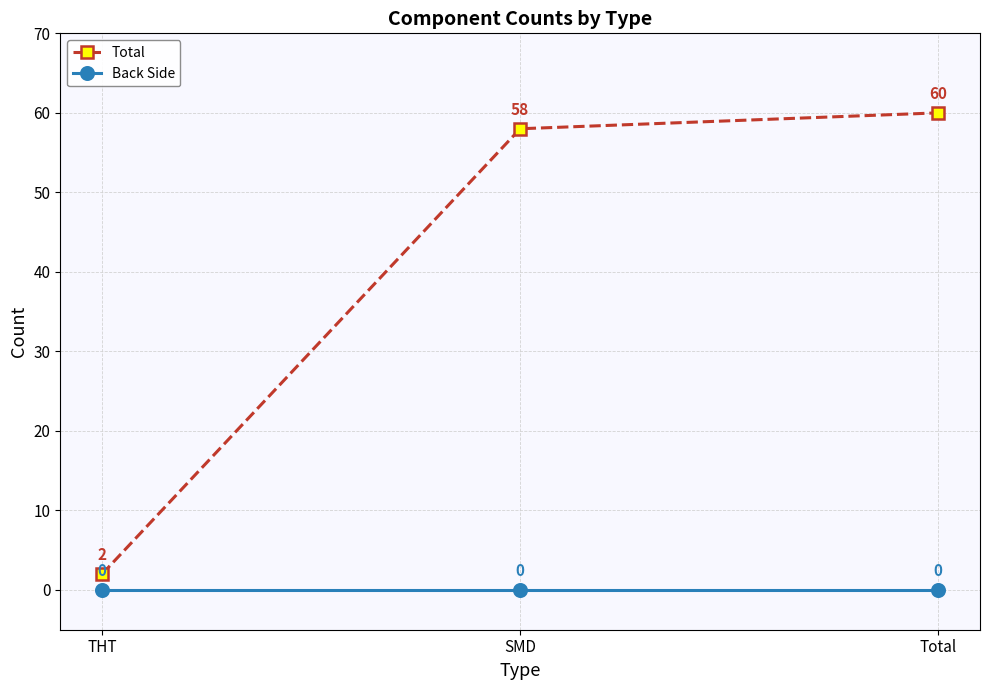

What is the maximum value shown in the chart?

60